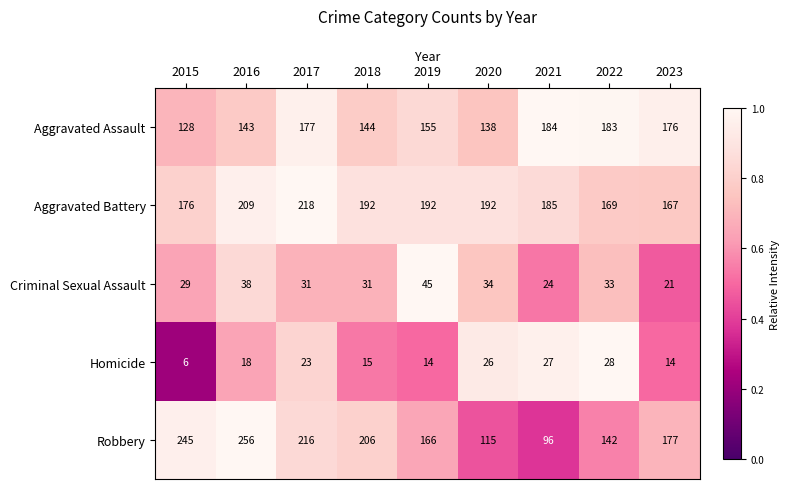

What is the difference between the highest and lowest values at 2016?

238